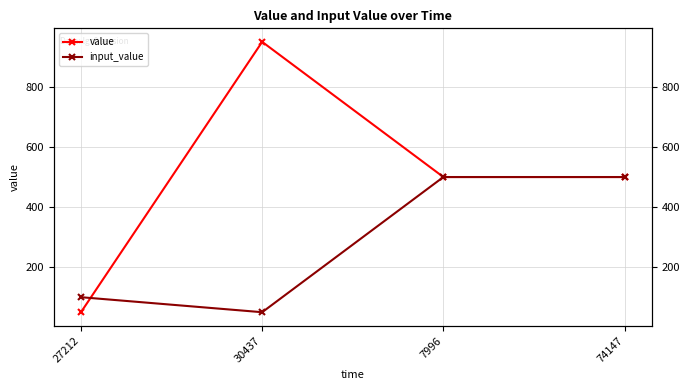

At which category does the chart reach its minimum across all series?

27212